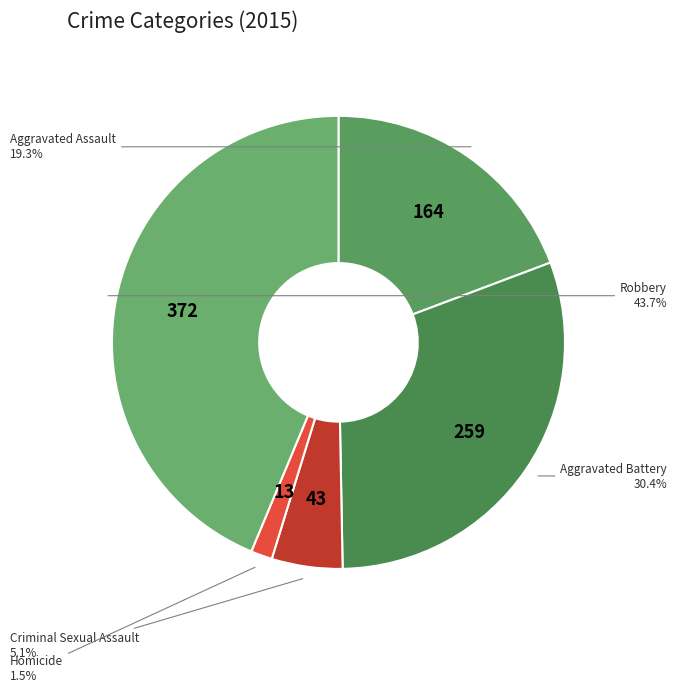

Rank the categories by value from highest to lowest.

Robbery, Aggravated Battery, Aggravated Assault, Criminal Sexual Assault, Homicide